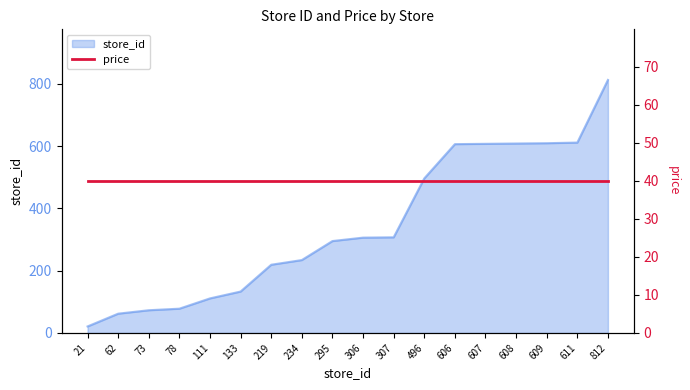

How many categories are shown in the chart?

18